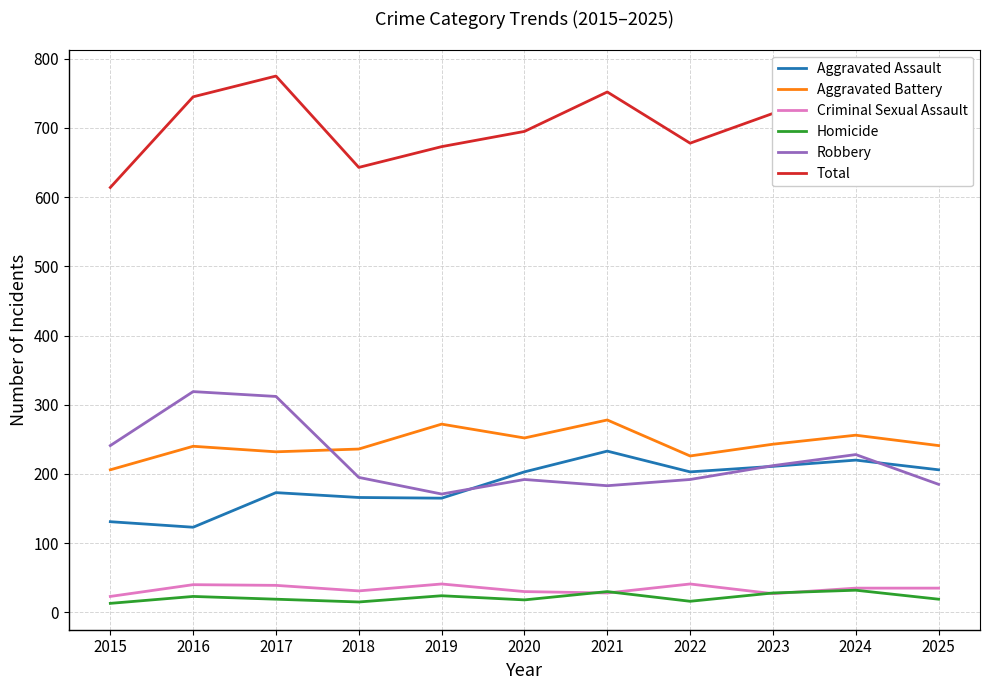

What is the total value across all series at 2022?

1356